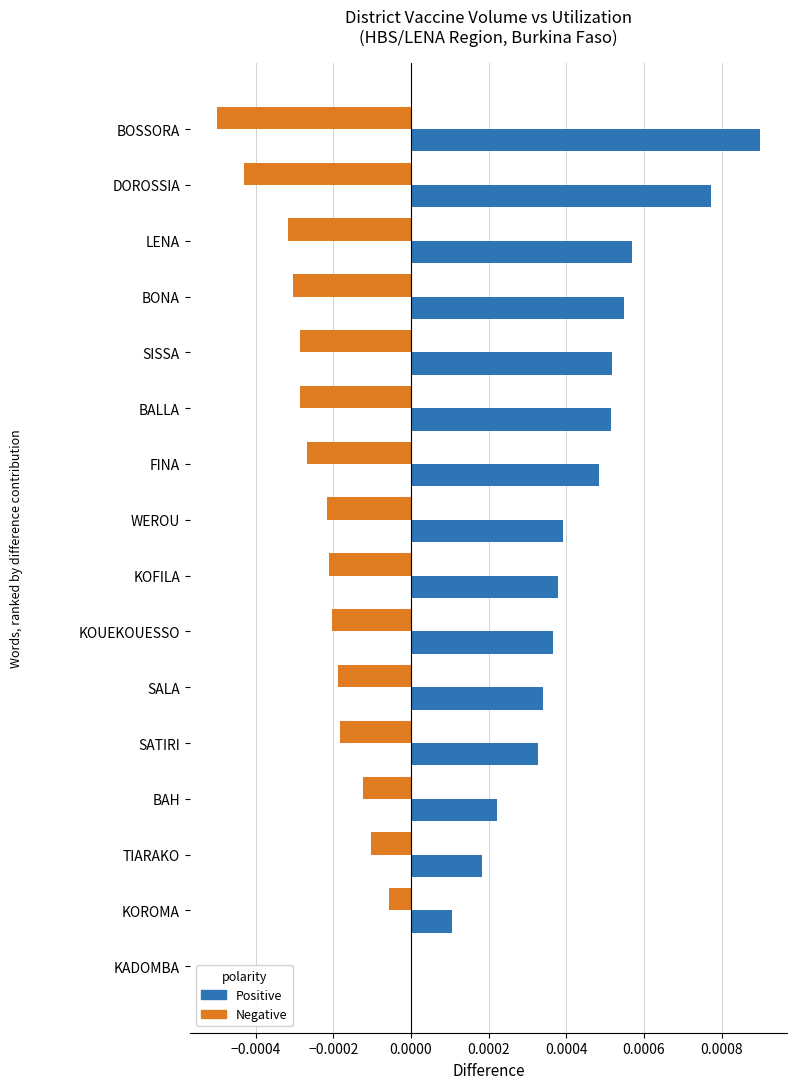

Where is Positive nearest to the value 0?

KADOMBA